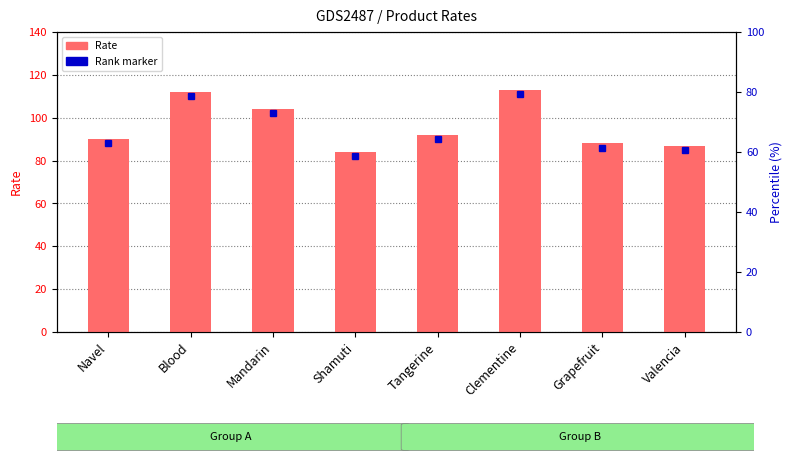

Which label corresponds to the largest value in the chart?

Clementine